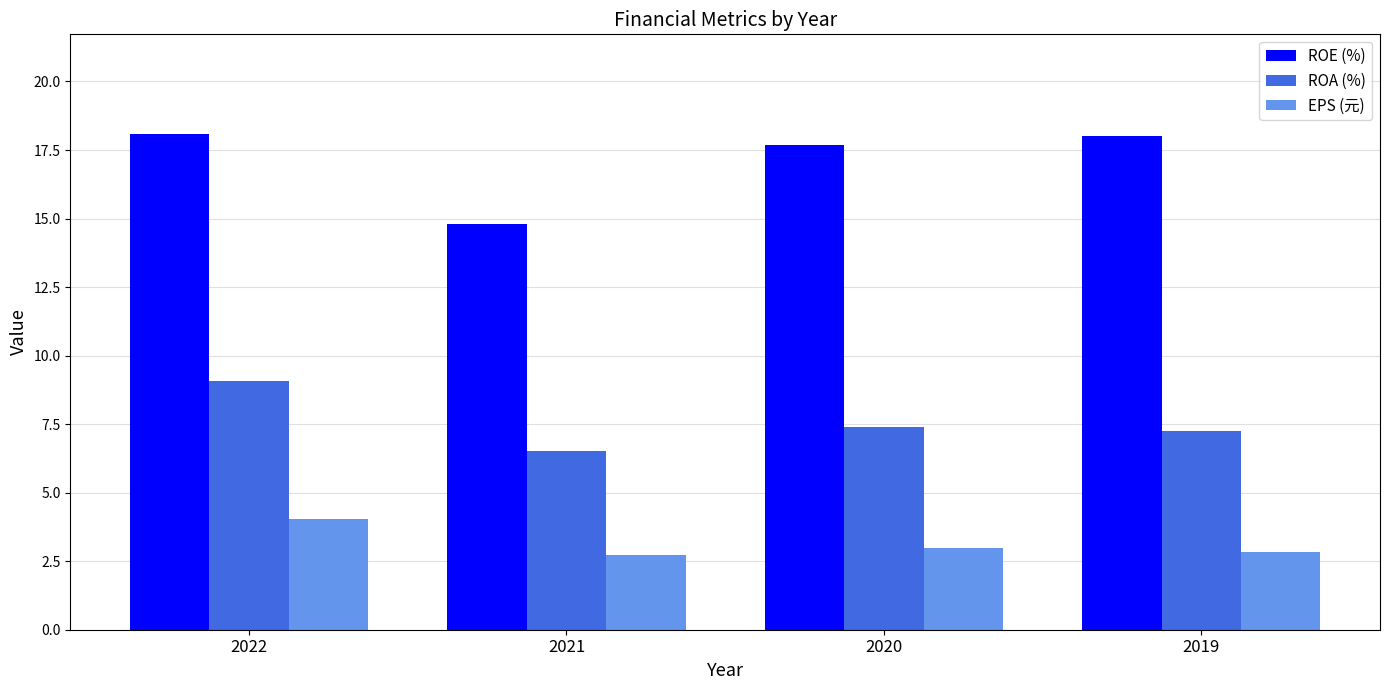

List the series in order of their overall mean, highest first.

ROE (%), ROA (%), EPS (元)